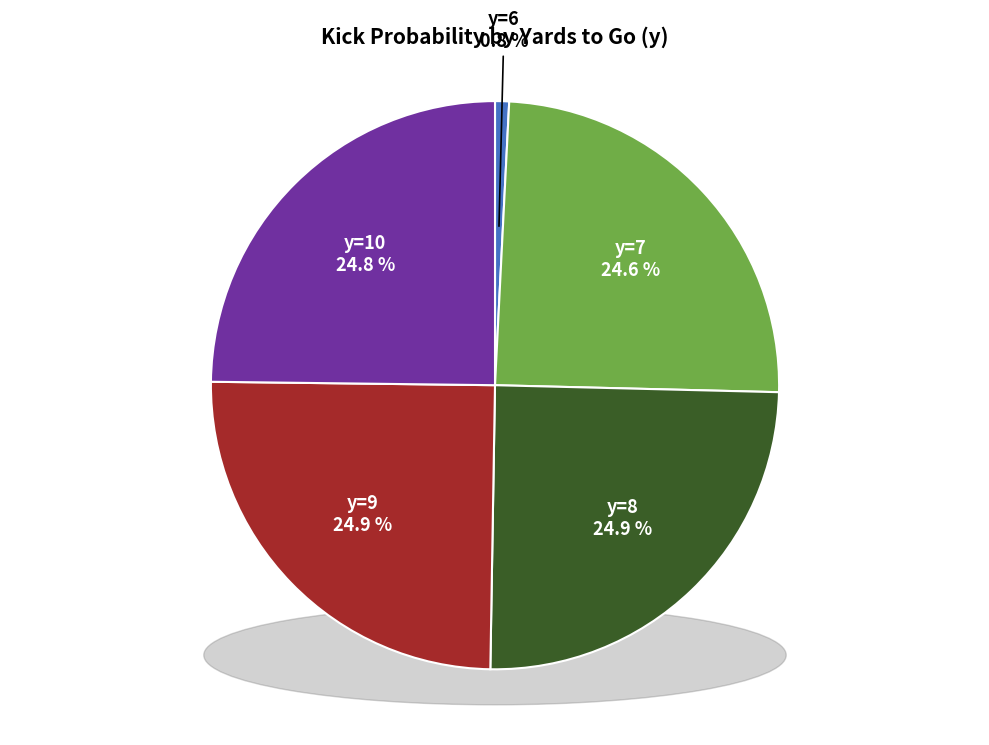

Which slice is the largest?

y=9